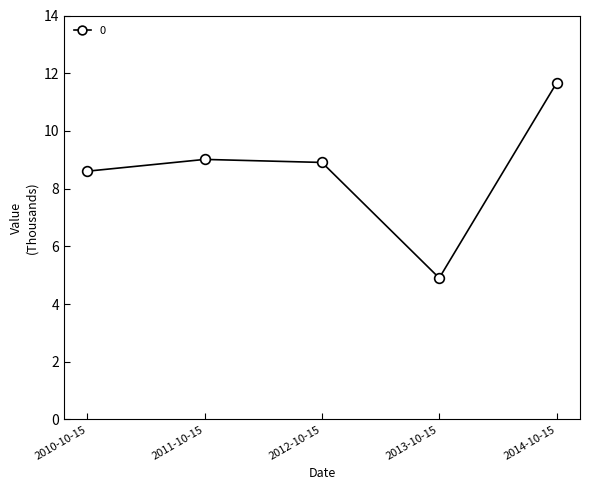

True or false: the data has more than 1 interior local peaks.

False